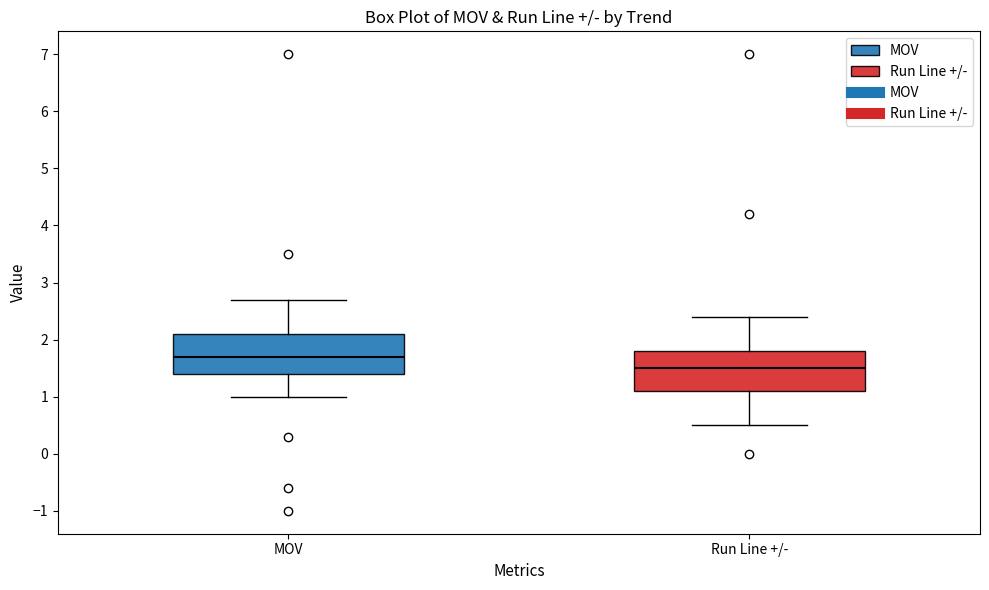

Which box's median line is the highest?

MOV